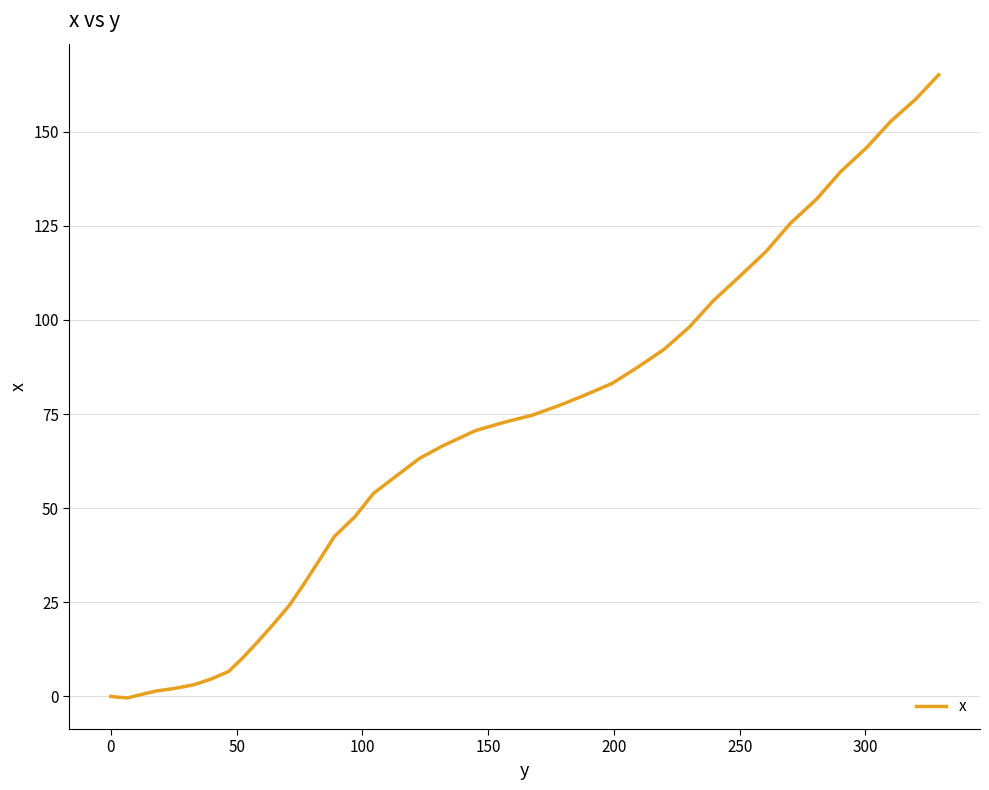

What is the maximum value shown in the chart?

165.1